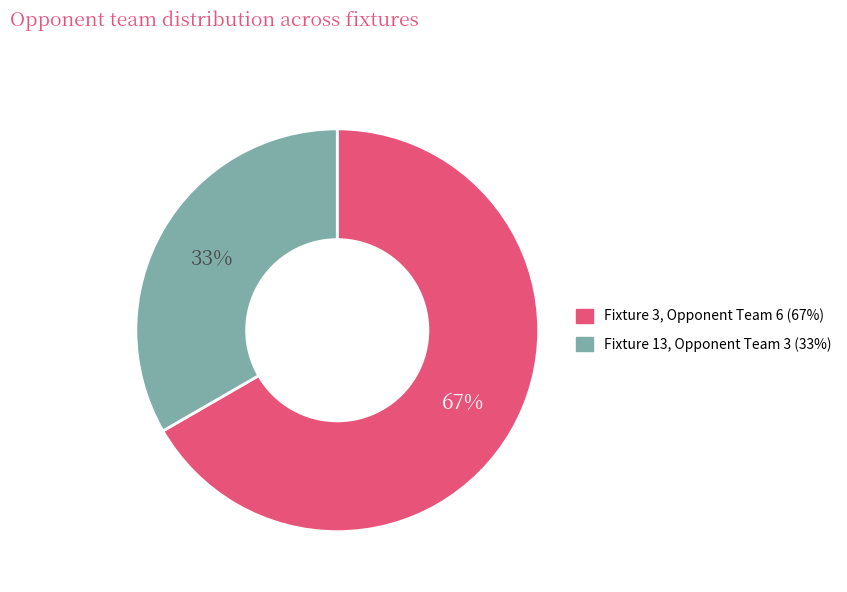

To the nearest percent, what is the average slice percentage?

50%